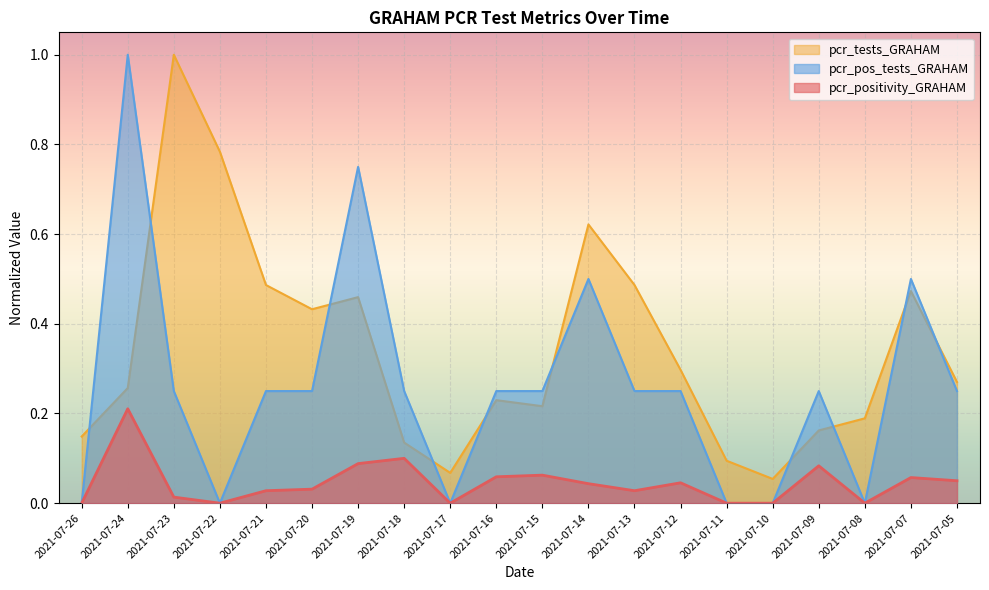

How many lines are shown in the chart?

3